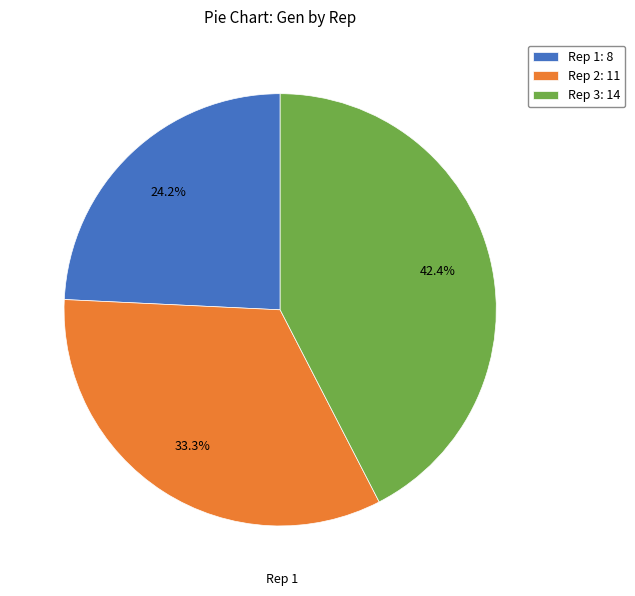

Approximately how many times larger is the value at Rep 1 compared to Rep 3?

0.6